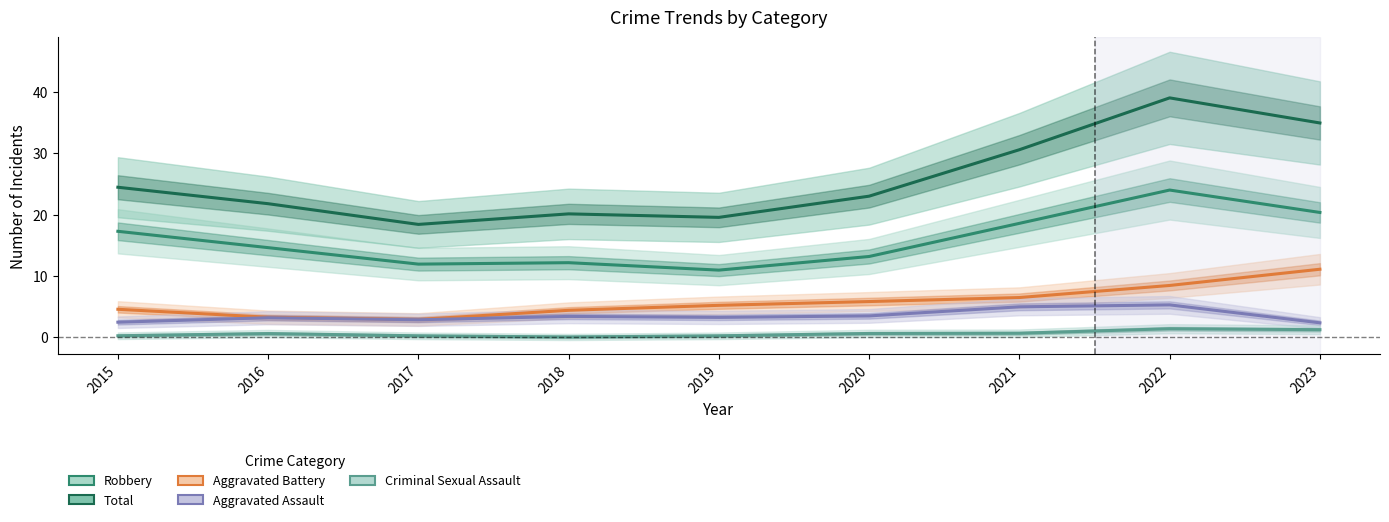

Reading left to right, what are all the values shown in this chart?

Robbery: 17.3	14.6	11.9	12.2	10.9	13.2	18.6	24.0	20.4
Total: 24.5	21.8	18.4	20.1	19.6	23.0	30.6	39.1	35.0
Aggravated Battery: 4.5	3.2	2.9	4.4	5.2	5.8	6.5	8.4	11.1
Aggravated Assault: 2.4	3.2	2.8	3.4	3.2	3.5	4.9	5.3	2.3
Criminal Sexual Assault: 0.2	0.6	0.2	0.0	0.2	0.6	0.6	1.4	1.2